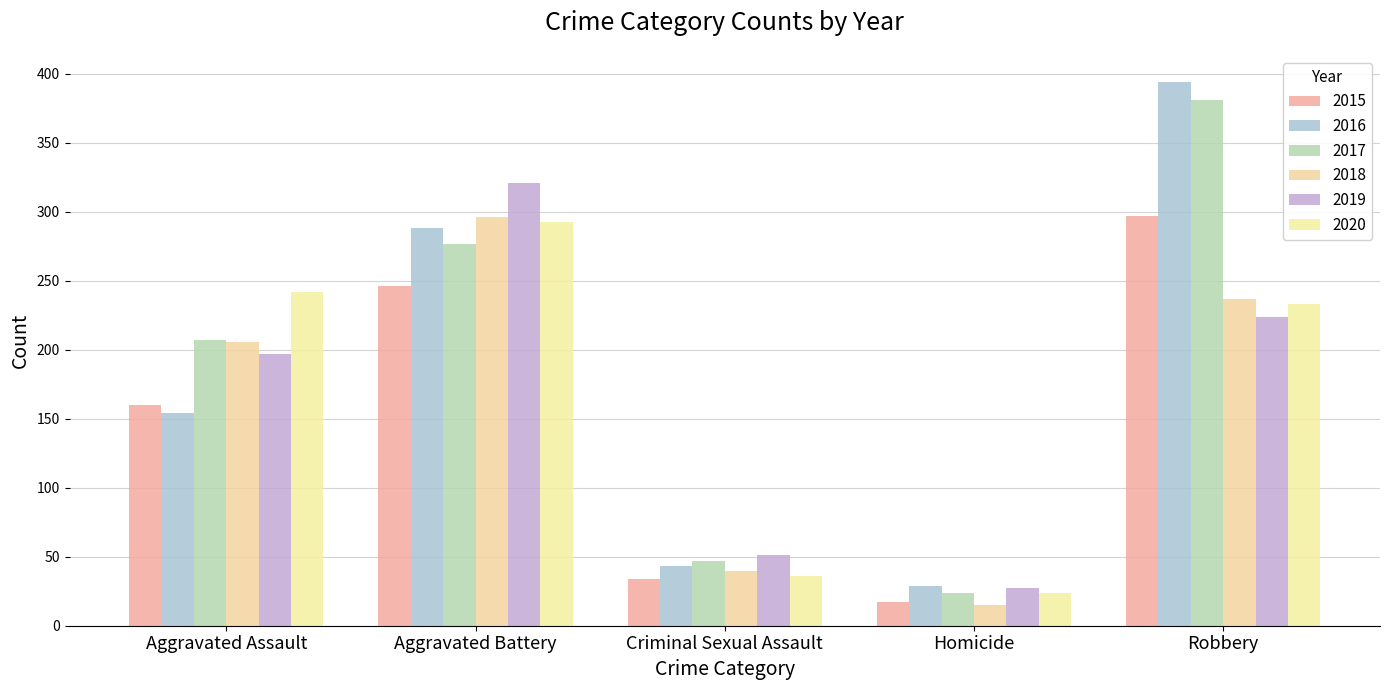

Reading right to left, extract all data points from this chart.

2015: Robbery=297	Homicide=17	Criminal Sexual Assault=34	Aggravated Battery=246	Aggravated Assault=160
2016: Robbery=394	Homicide=29	Criminal Sexual Assault=43	Aggravated Battery=288	Aggravated Assault=154
2017: Robbery=381	Homicide=24	Criminal Sexual Assault=47	Aggravated Battery=277	Aggravated Assault=207
2018: Robbery=237	Homicide=15	Criminal Sexual Assault=40	Aggravated Battery=296	Aggravated Assault=206
2019: Robbery=224	Homicide=27	Criminal Sexual Assault=51	Aggravated Battery=321	Aggravated Assault=197
2020: Robbery=233	Homicide=24	Criminal Sexual Assault=36	Aggravated Battery=293	Aggravated Assault=242